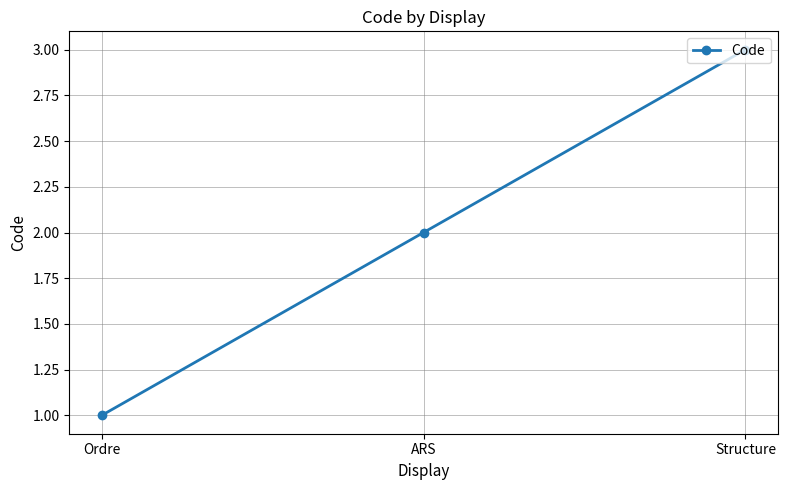

What is the difference between the maximum and minimum values?

2